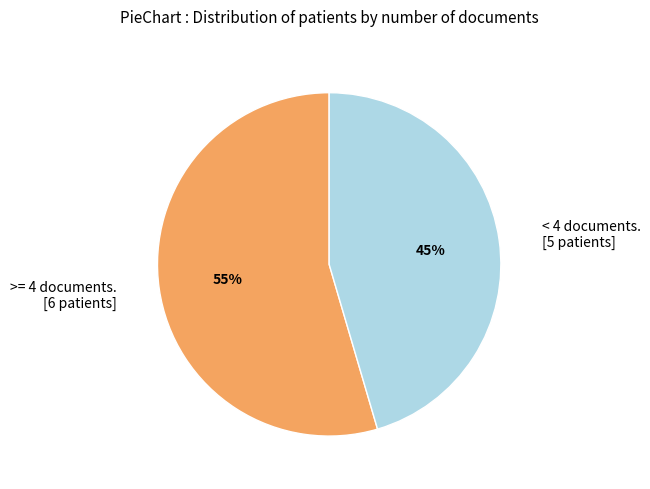

Is there any slice that represents more than half of the pie?

Yes